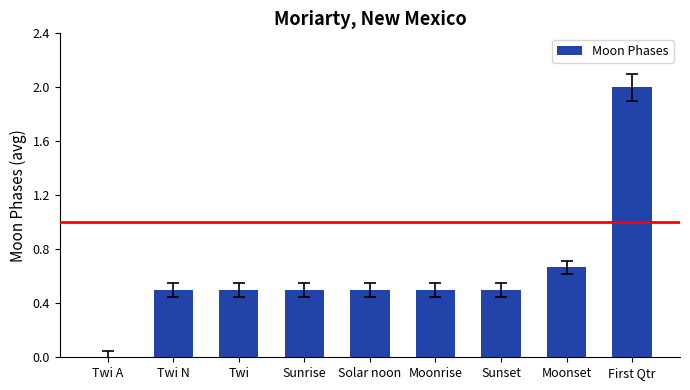

Which label corresponds to the largest value in the chart?

First Qtr